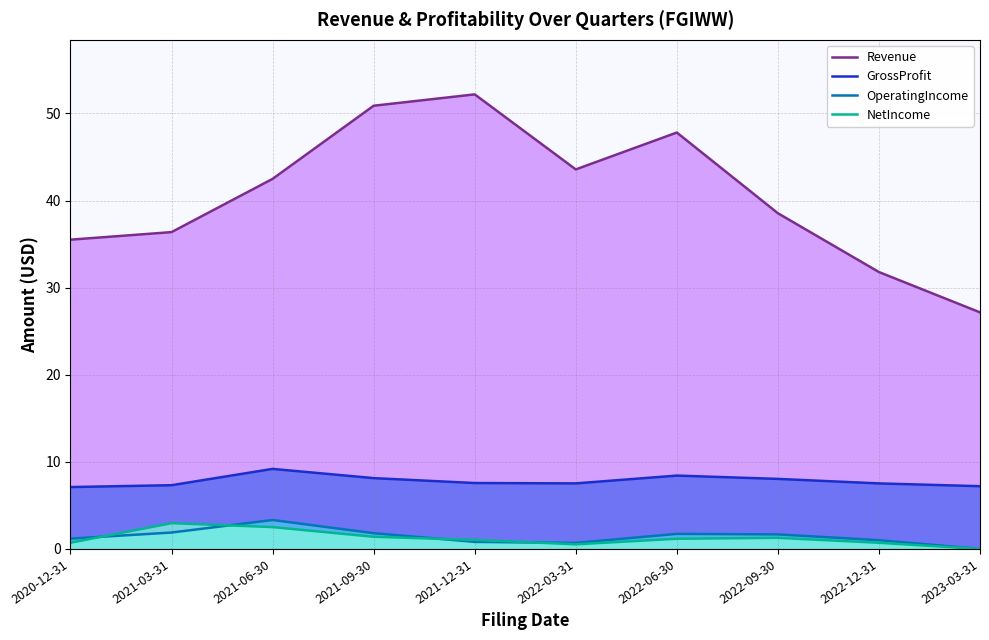

Reading left to right, extract all data points from this chart.

Revenue: 35.5	36.4	42.5	50.9	52.2	43.6	47.8	38.5	31.8	27.2
GrossProfit: 7.1	7.3	9.2	8.1	7.6	7.5	8.4	8.0	7.5	7.2
OperatingIncome: 1.2	1.9	3.3	1.8	0.8	0.7	1.7	1.7	1.0	0.0
NetIncome: 0.7	3.0	2.5	1.4	1.0	0.5	1.2	1.3	0.7	0.0